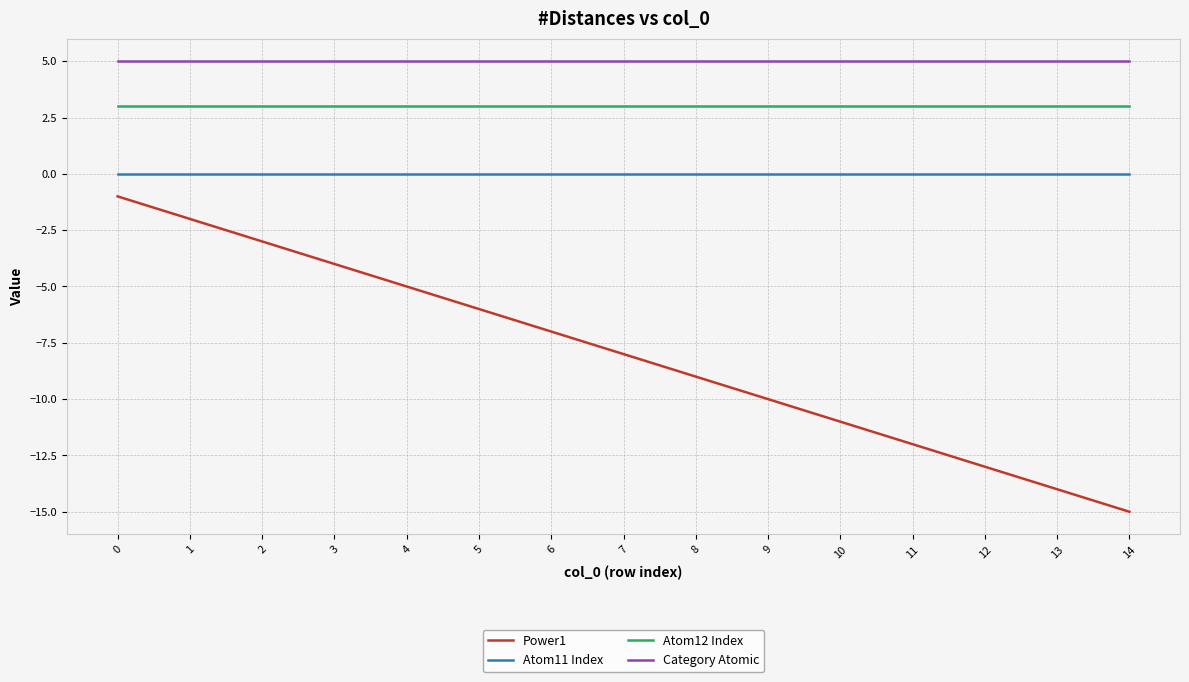

What are all the series names shown in the legend?

Power1, Atom11 Index, Atom12 Index, Category Atomic